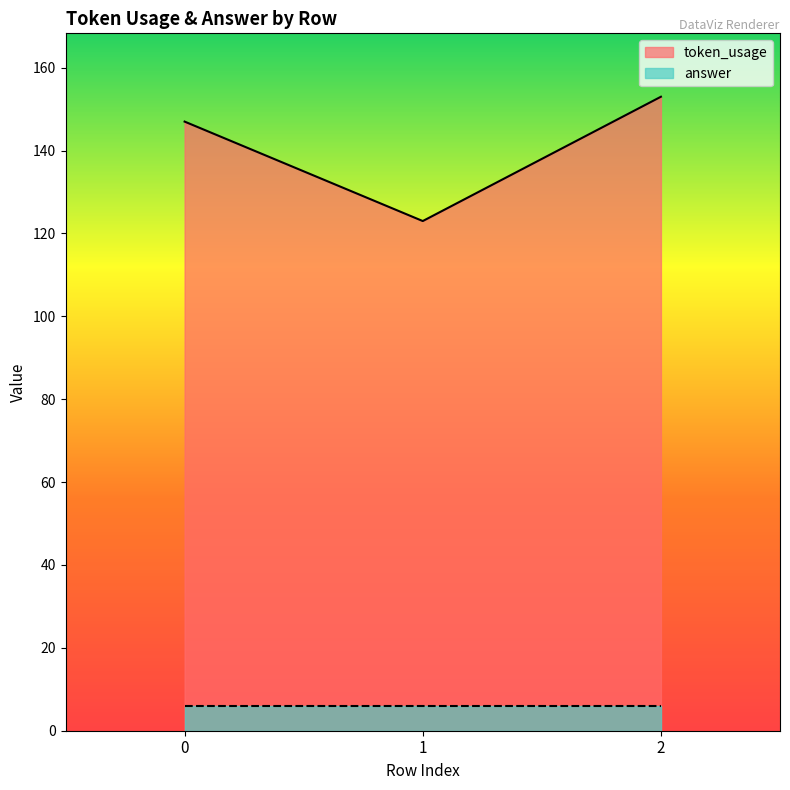

The value at 1 is 123. True or false?

True